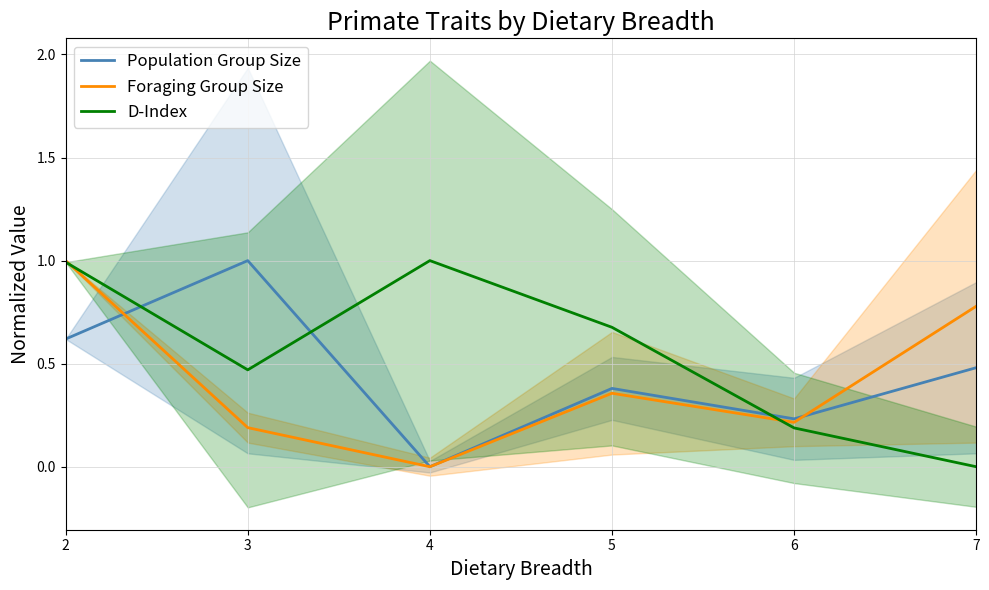

Reading left to right, extract all data points from this chart.

Population Group Size: 0.6	1.0	0.0	0.4	0.2	0.5
Foraging Group Size: 1.0	0.2	0.0	0.4	0.2	0.8
D-Index: 1.0	0.5	1.0	0.7	0.2	0.0